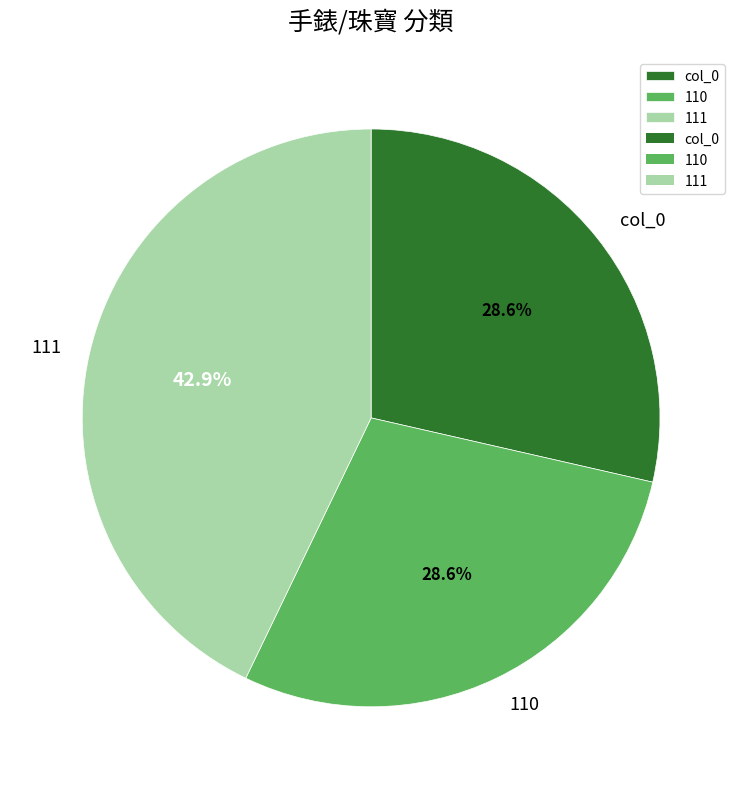

True or false: 111 accounts for 43% of the total.

True